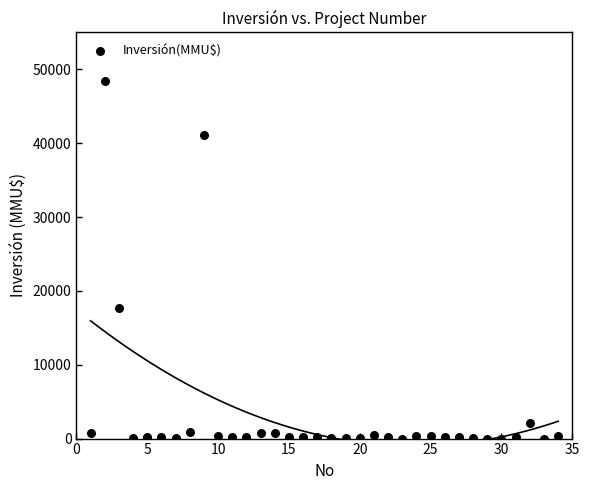

What is the range of Y values (max minus min)?

48384